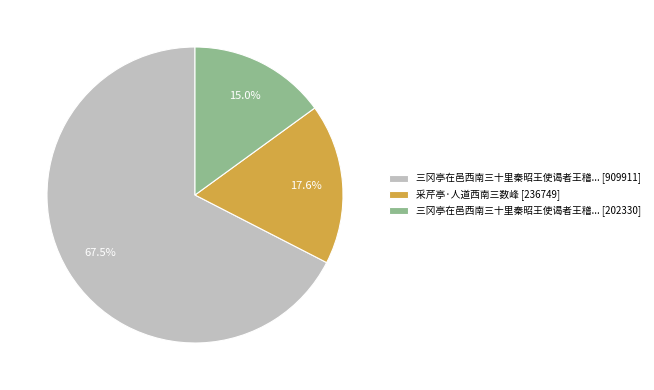

Which has a higher value, 采芹亭·人道西南三数峰 [236749] or 三冈亭在邑西南三十里秦昭王使谒者王稽... [202330]?

采芹亭·人道西南三数峰 [236749]